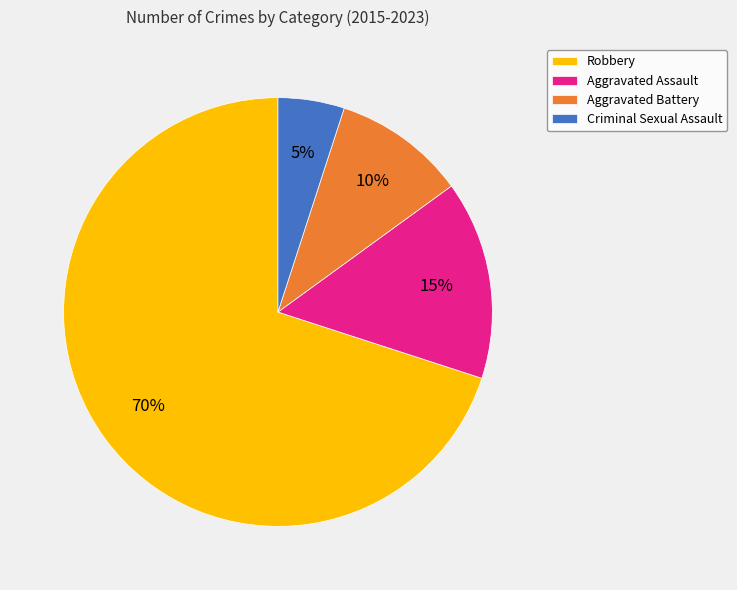

How many slices are in this pie chart?

4